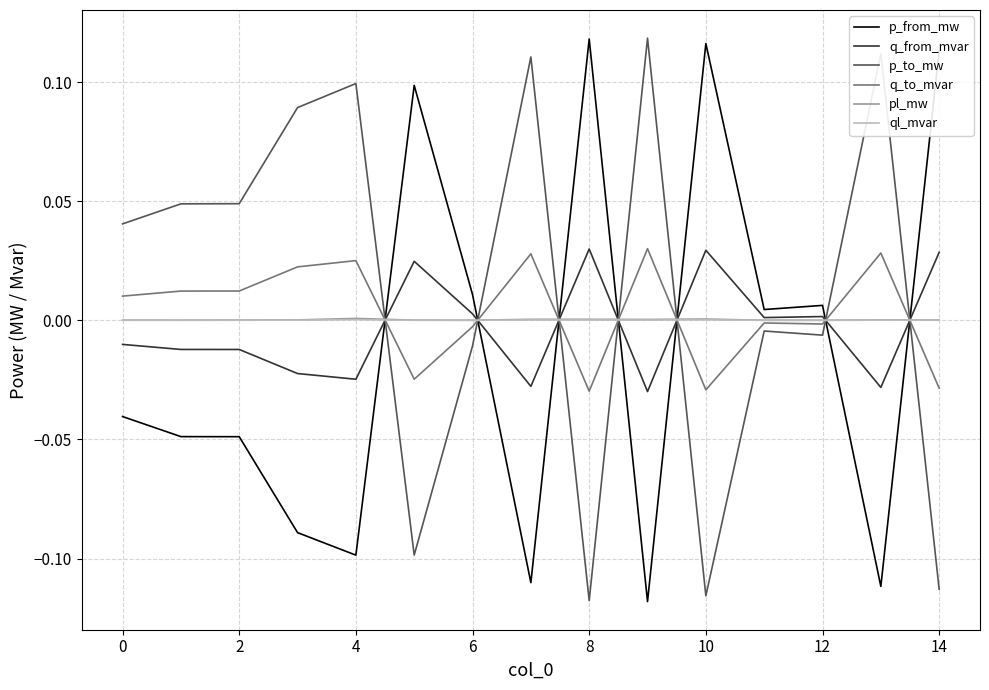

True or false: p_from_mw and pl_mw cross at least once.

True